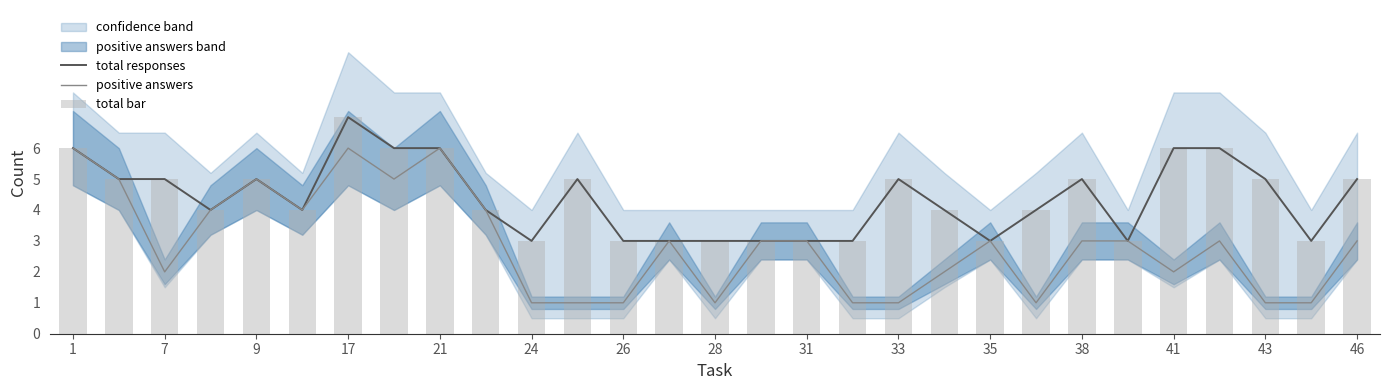

The value of total responses at 21 is 6. True or false?

True